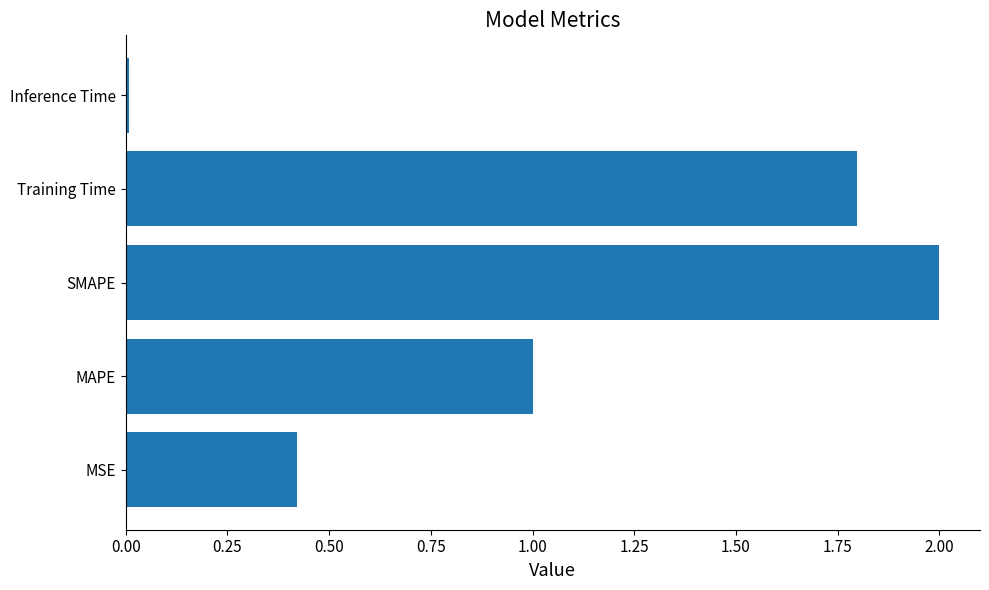

Which label corresponds to the smallest value in the chart?

Inference Time